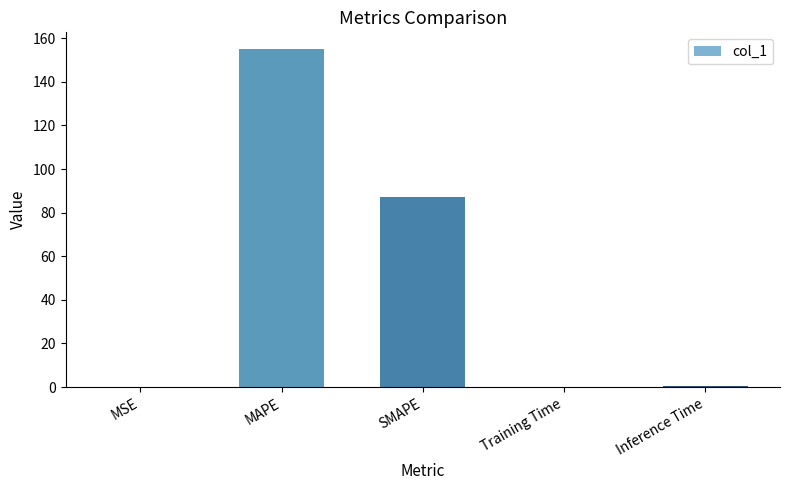

What is the sum of the values at Training Time and SMAPE?

87.6